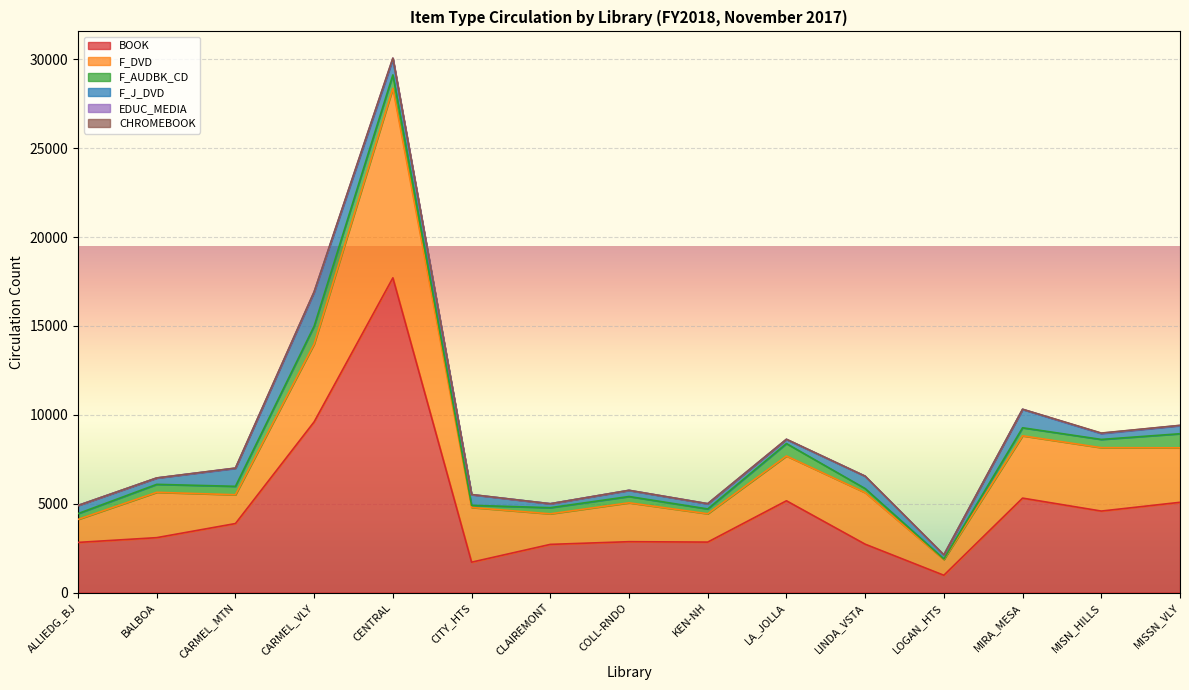

Where is the first local maximum for F_DVD?

BALBOA